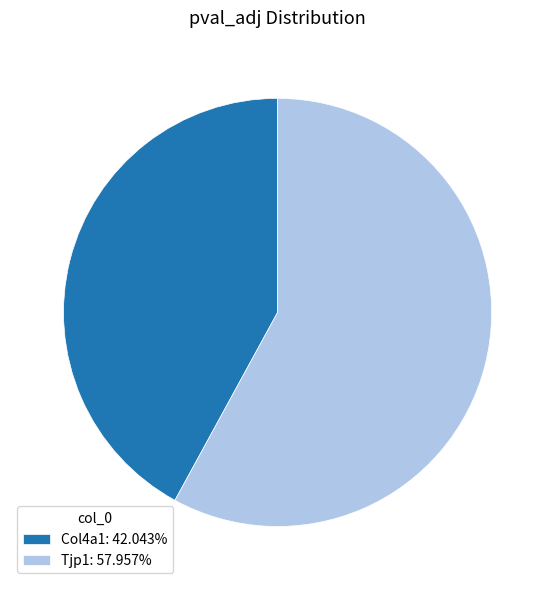

Is Col4a1 the majority of the pie?

No